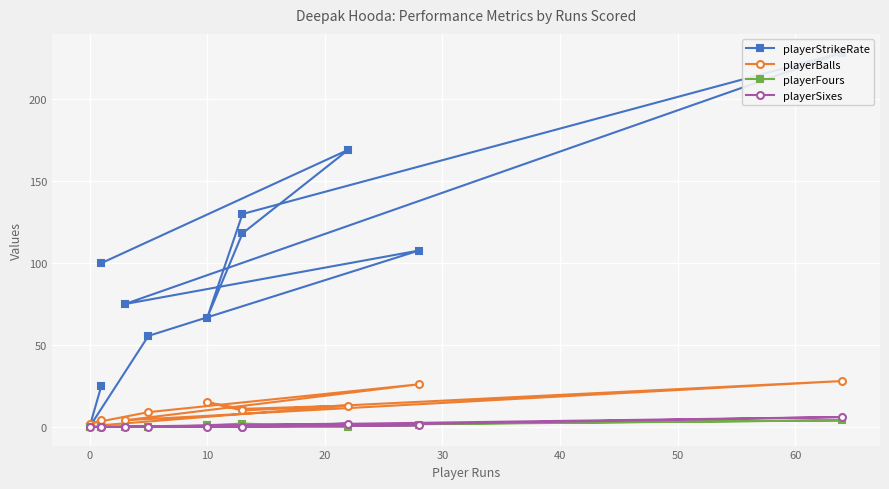

How many series are shown in this chart?

4